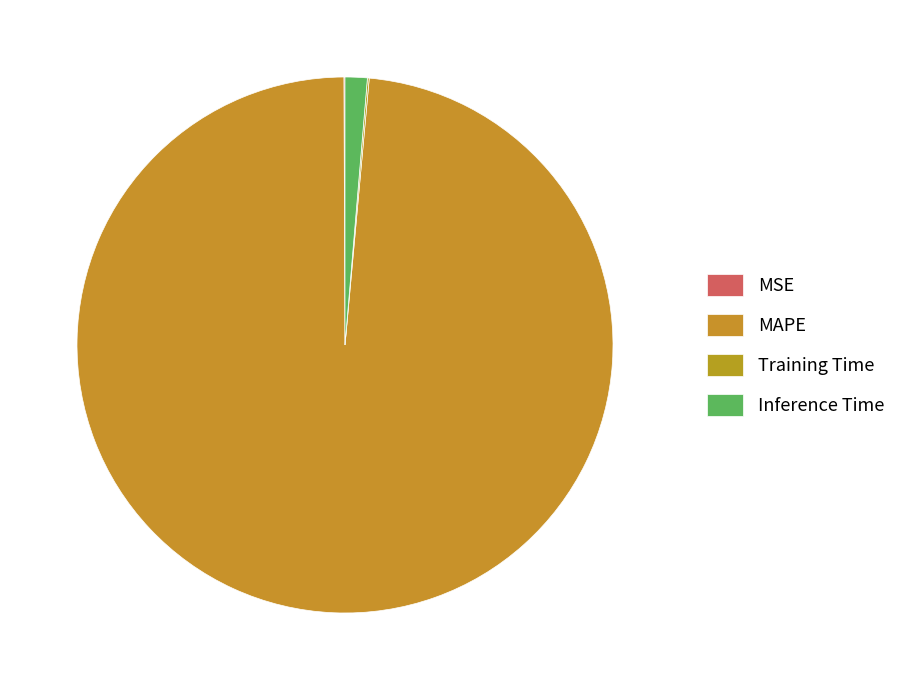

Is there a majority slice in this chart?

Yes